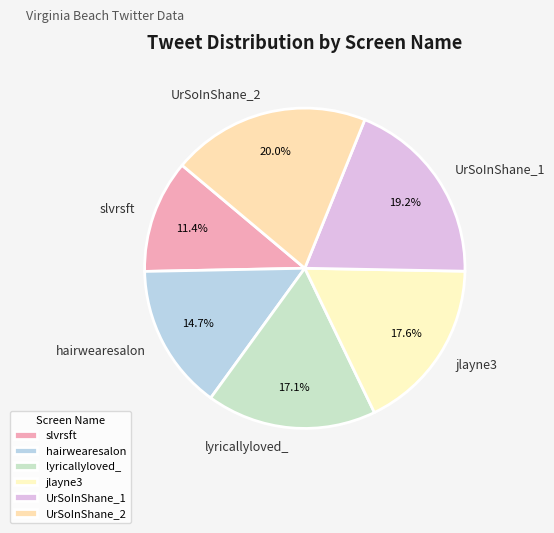

Which category has the smallest portion of the pie?

slvrsft